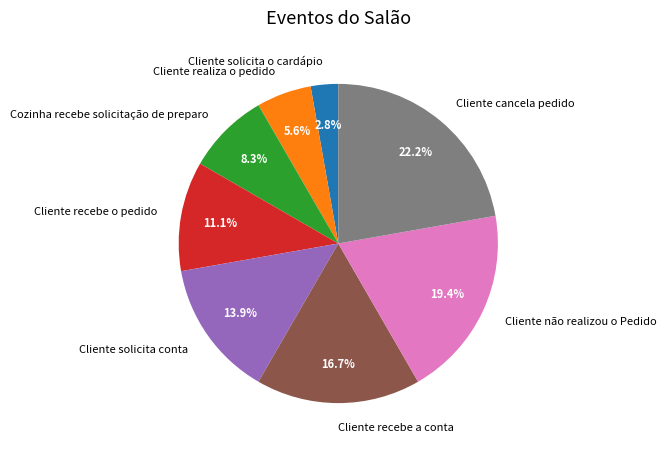

How many slices are in this pie chart?

8